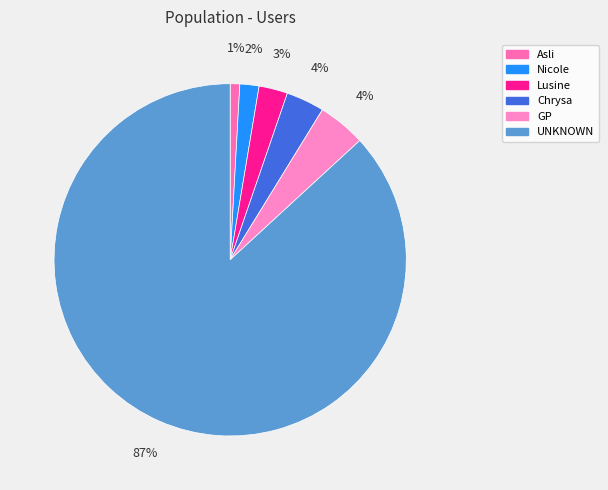

Is it true that Lusine is 1% of the pie?

False